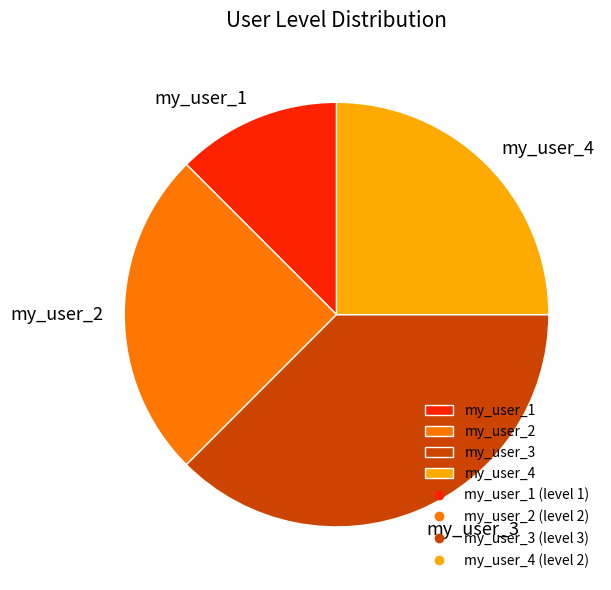

How many slices are in this pie chart?

4